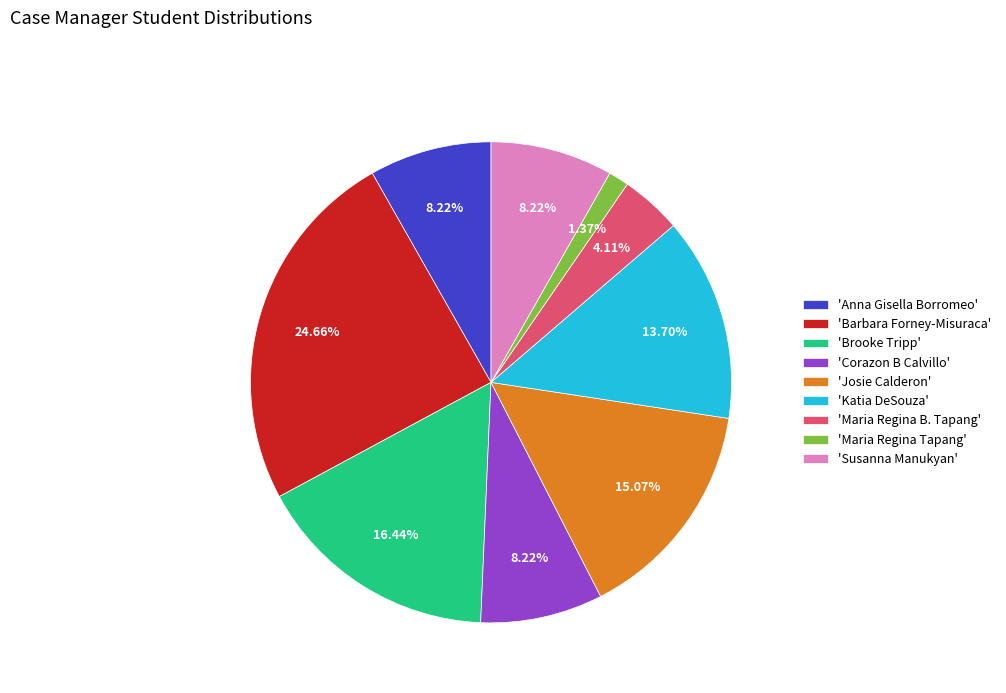

What is the ratio of the value at 'Brooke Tripp' to the value at 'Katia DeSouza'?

1.2